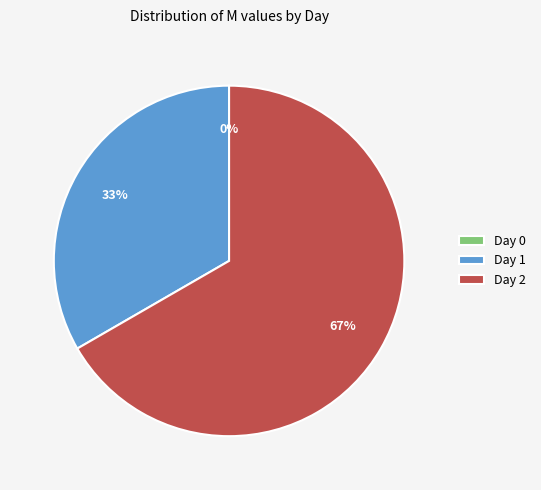

Which slice is the largest?

Day 2